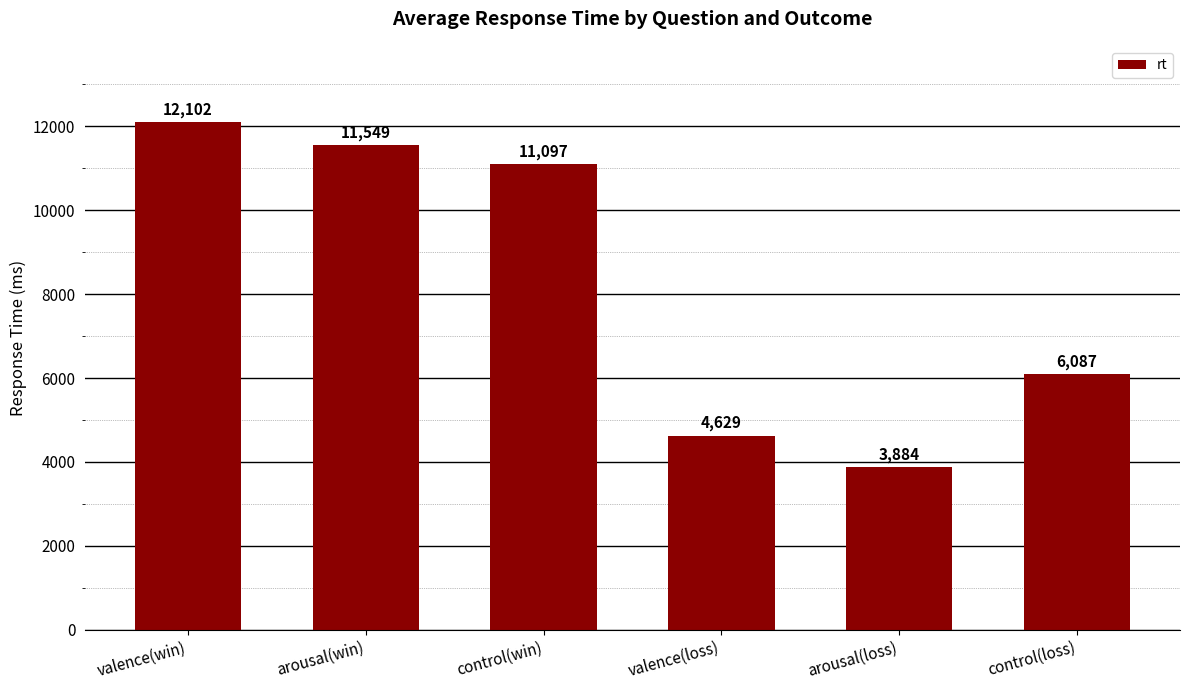

What is the change in value from control(win) to valence(loss)?

-6468